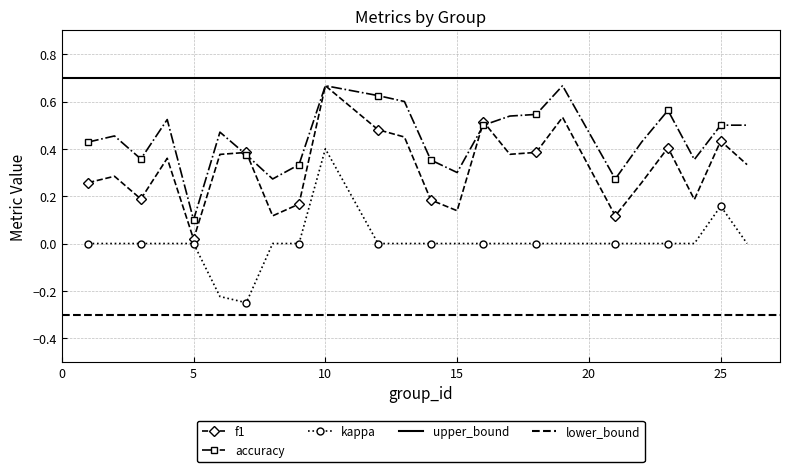

Rank the series at 2 from lowest to highest value.

kappa, f1, accuracy